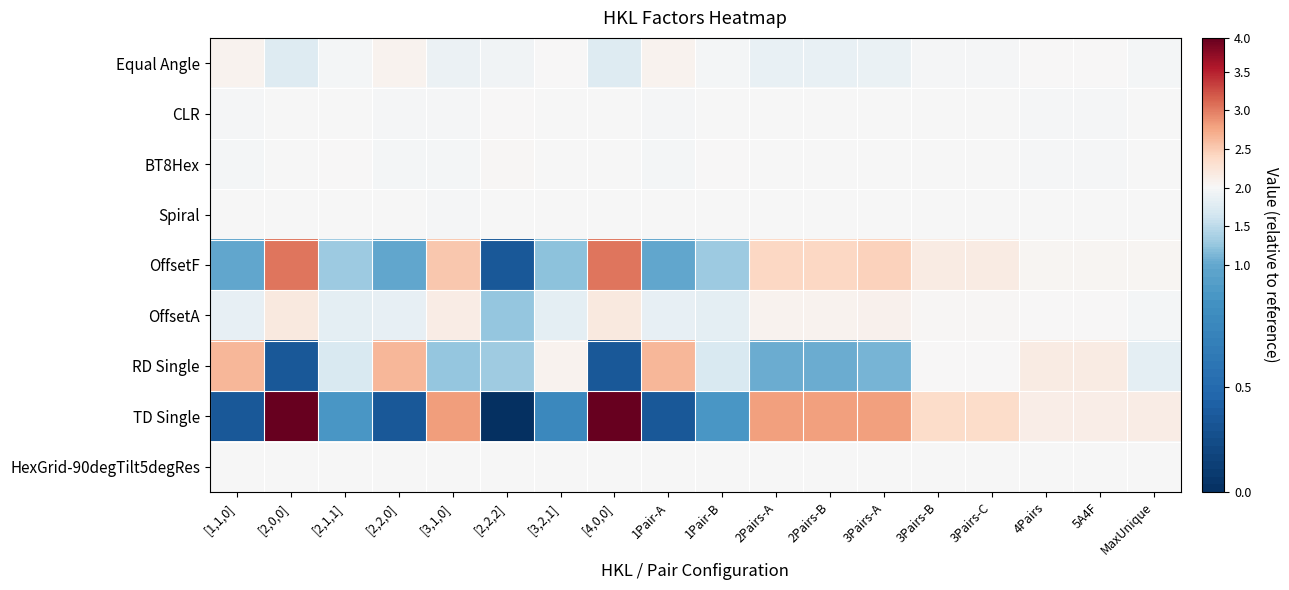

Which has a higher value, 2Pairs-A or 1Pair-A?

1Pair-A